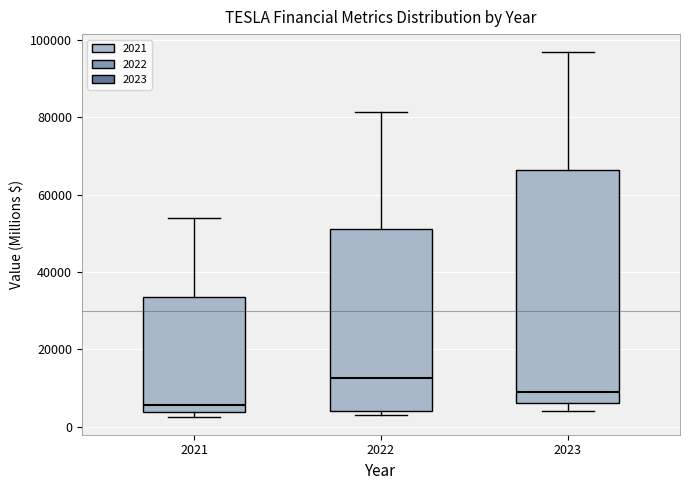

Which box is the tallest, from its lower edge to its upper edge?

2023